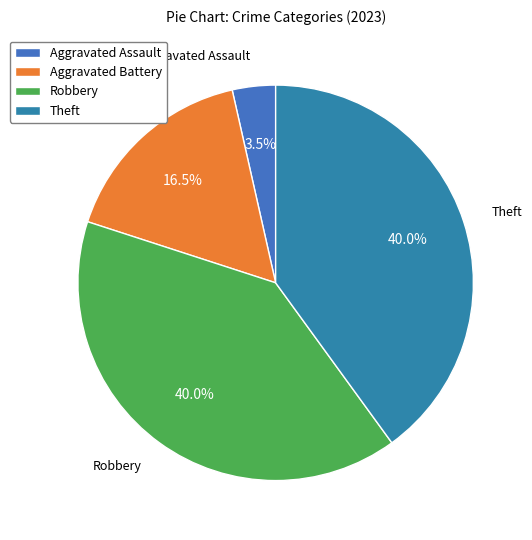

What percentage is the Robbery slice, to the nearest percent?

40%